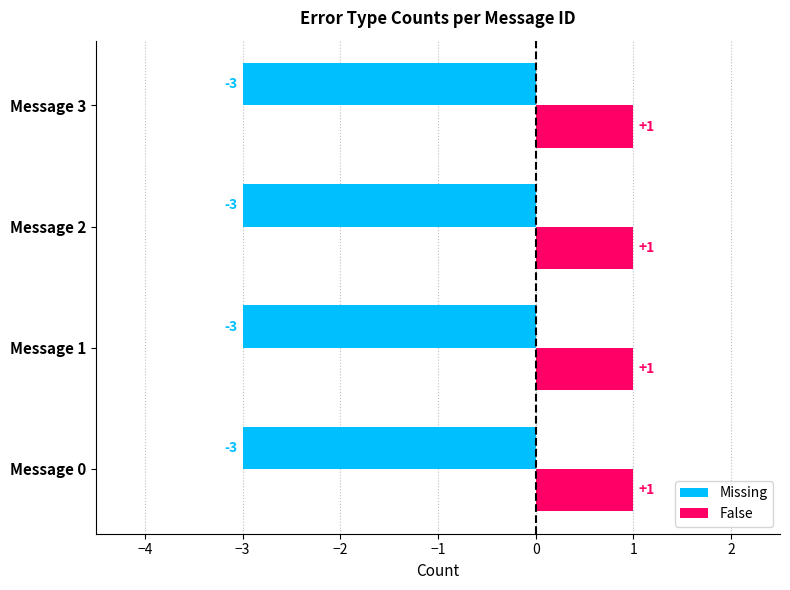

What is the sum of the Missing values at Message 0 and Message 2?

-6